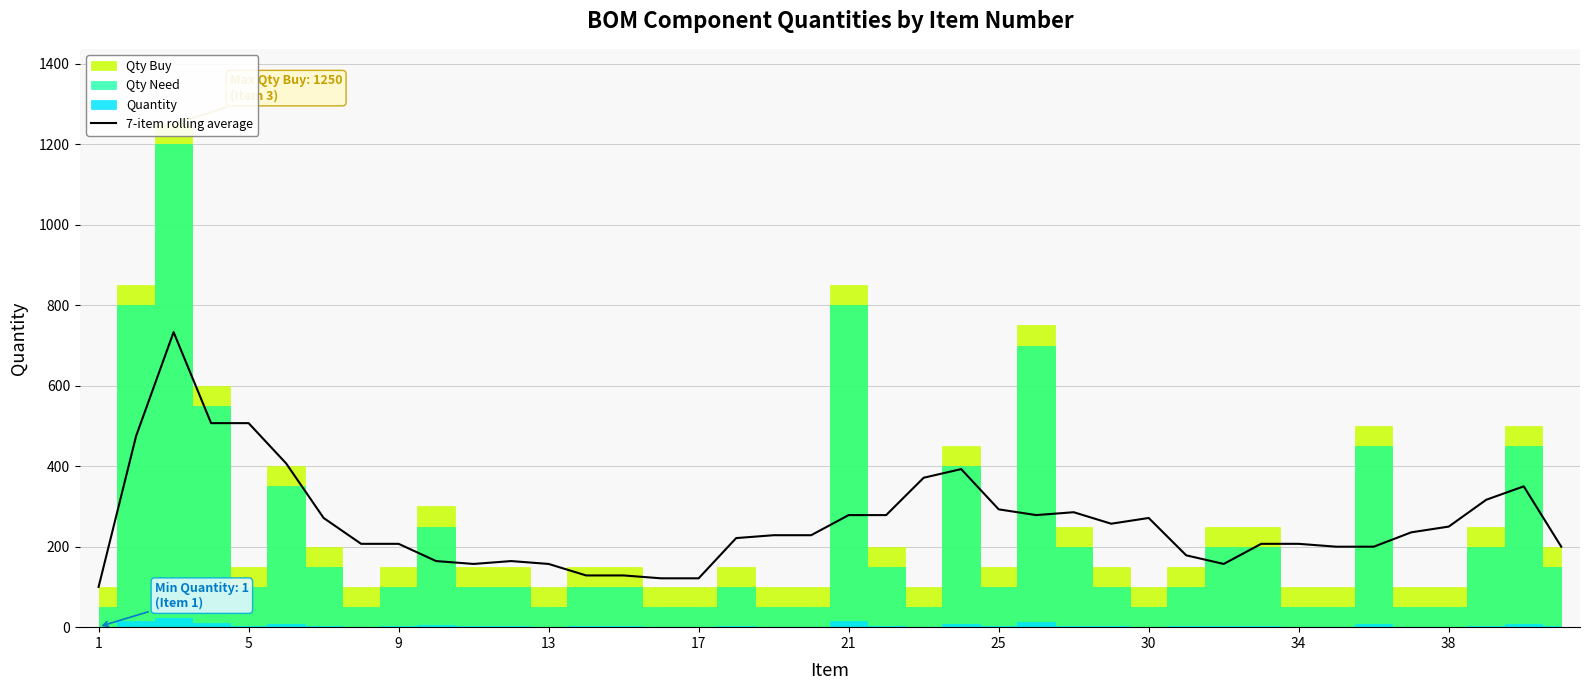

What is the difference between the maximum and minimum values?

633.3